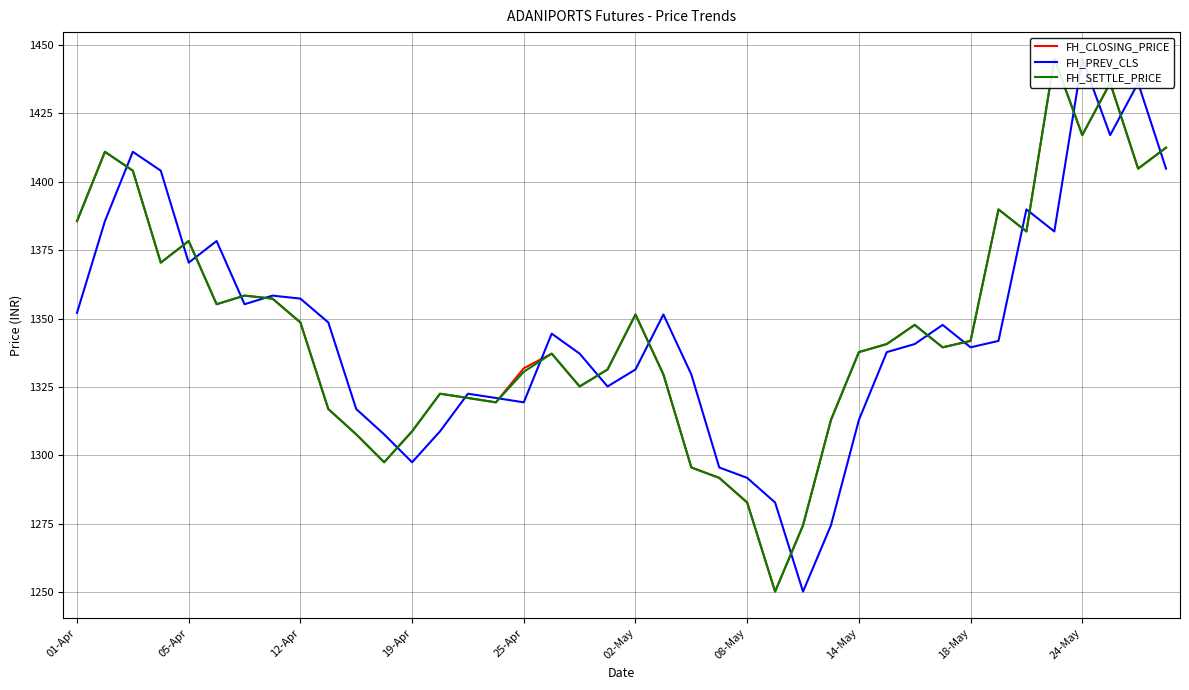

How many intersections are there between FH_PREV_CLS and FH_SETTLE_PRICE?

20